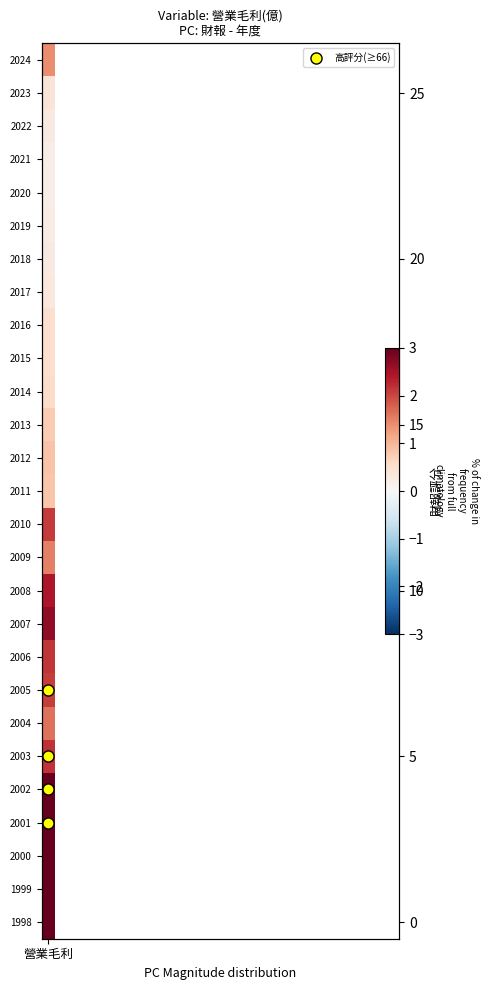

What is the difference between the maximum and second lowest values?

31